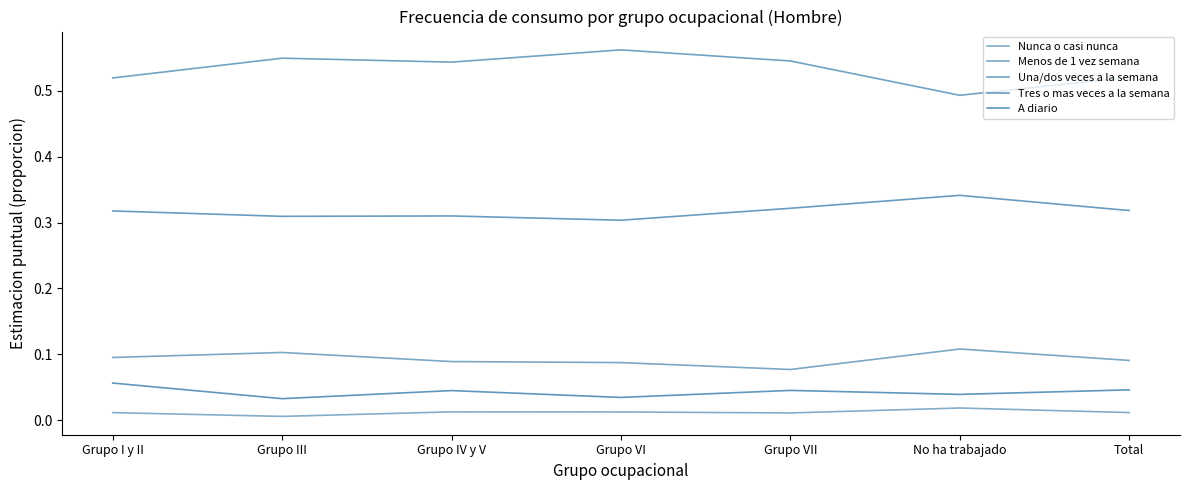

How many interior local valleys does the Nunca o casi nunca series have?

2